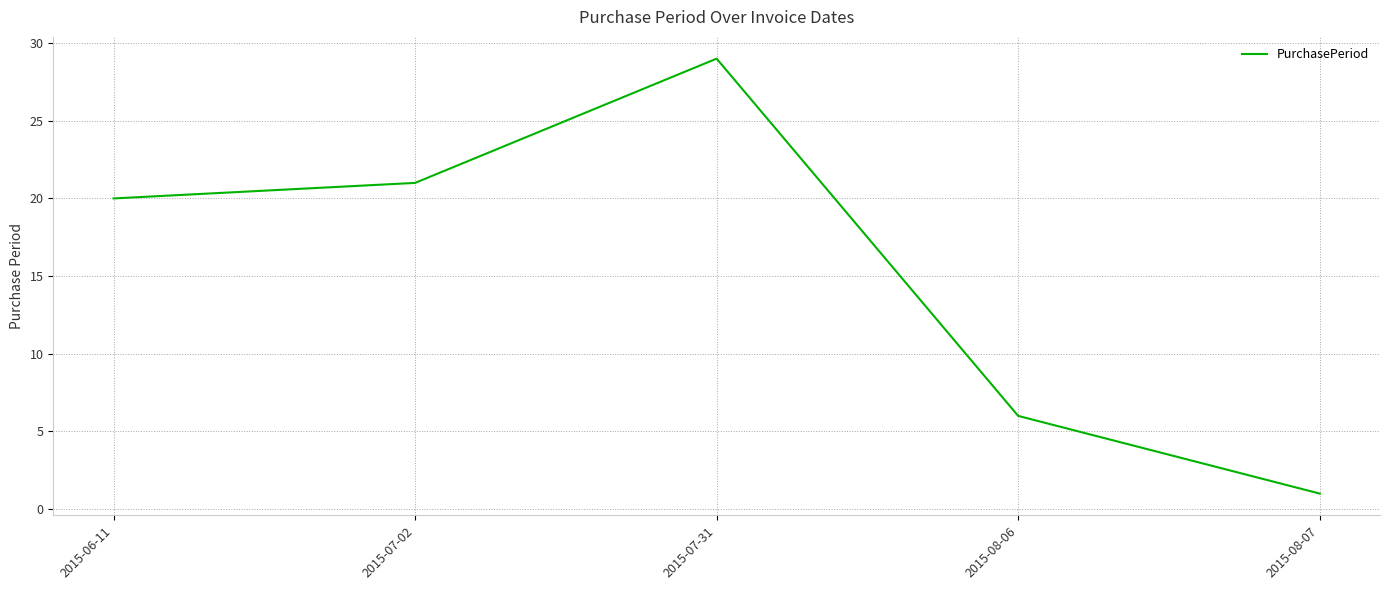

At which category does the data reach its first local peak?

2015-07-31